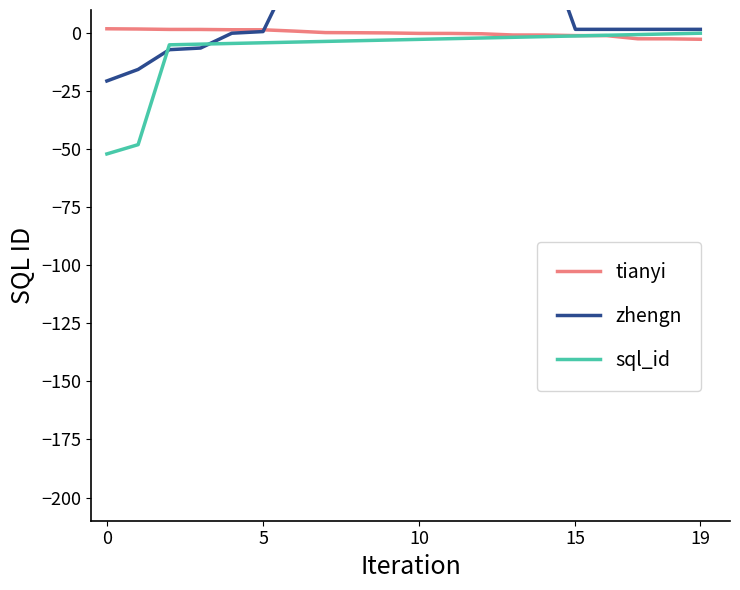

After their last crossing, which series has the higher values: sql_id or zhengn?

zhengn